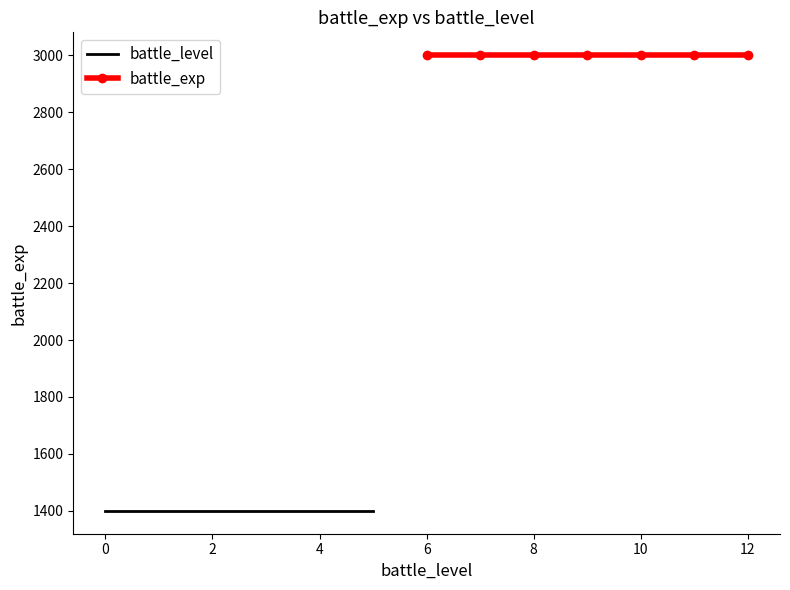

Is the value of battle_exp at 4 greater than the value of battle_level at 8?

Yes